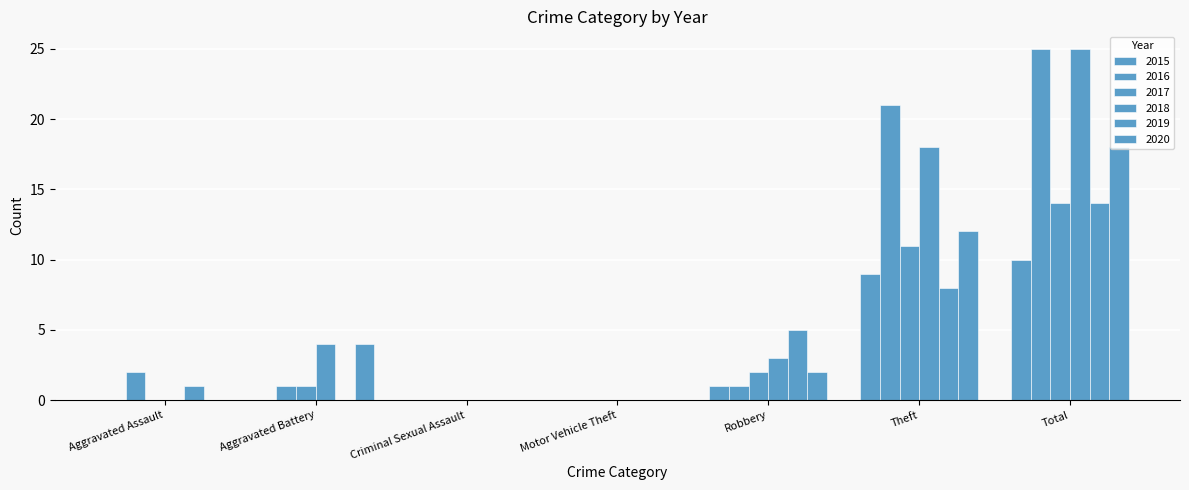

The 2016 series shows -9 at Criminal Sexual Assault. True or false?

False